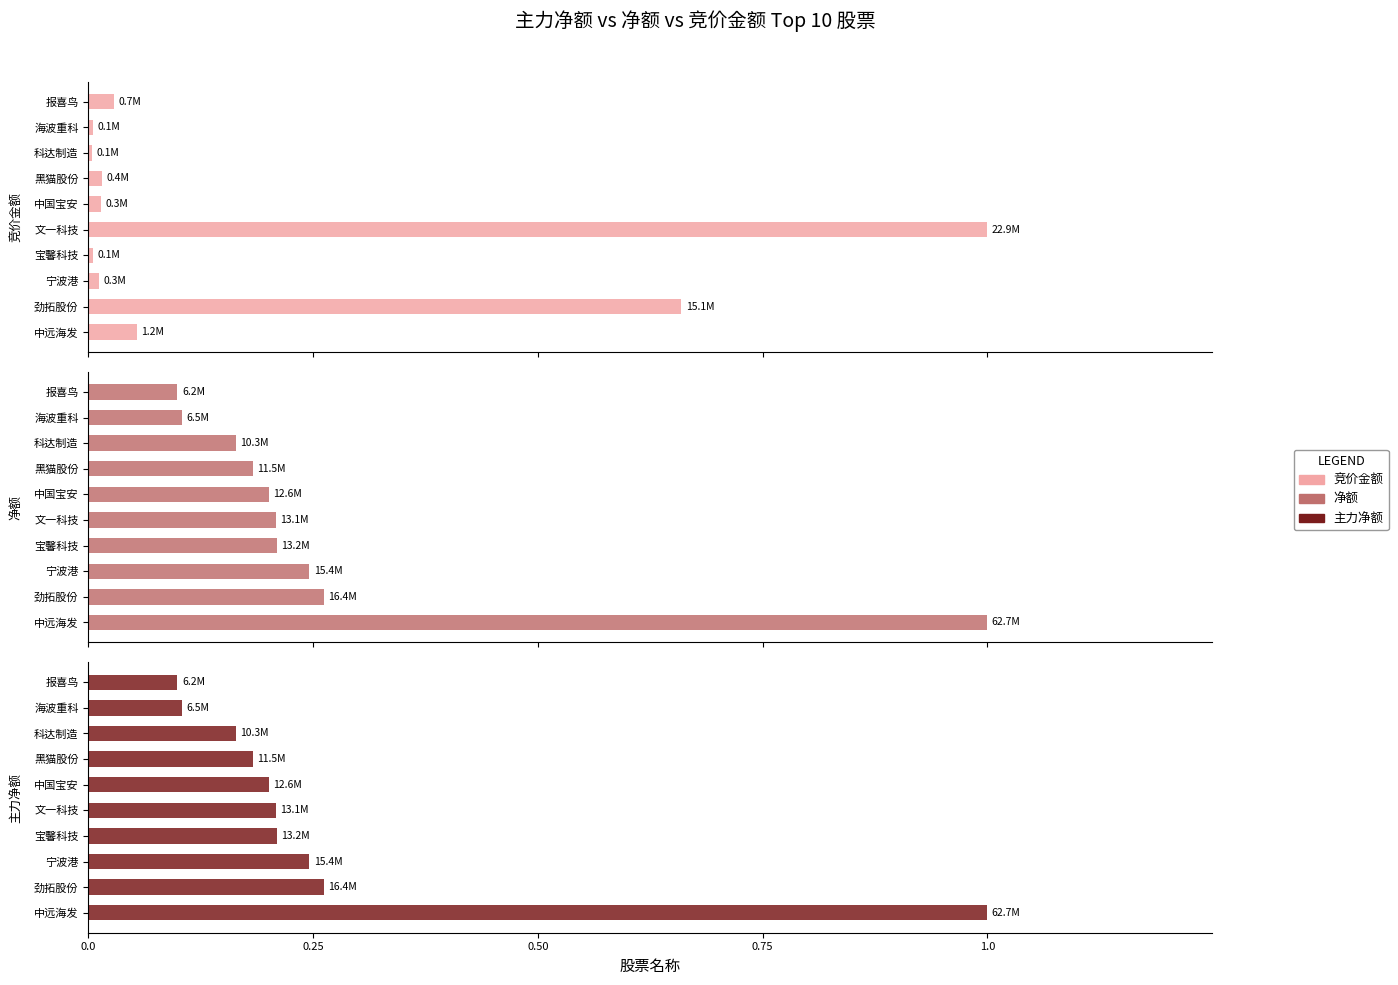

What is the value of the 净额 bar at the 5th from the left?

0.2